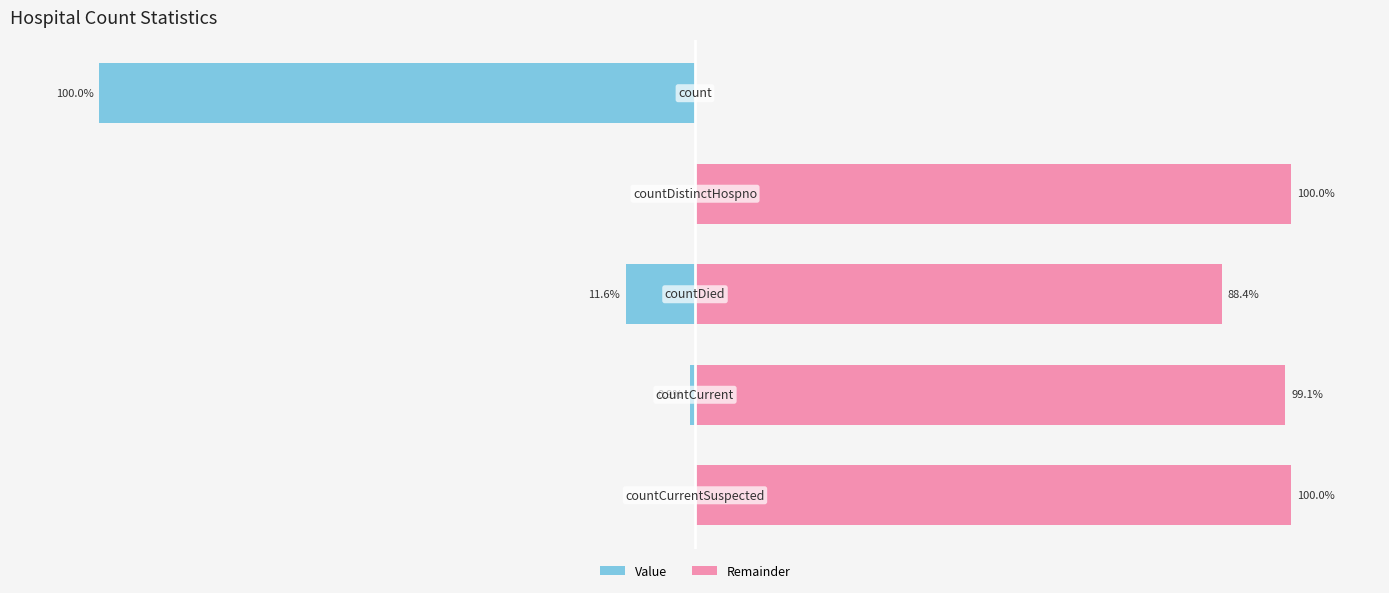

List the series in order of their peak value, highest first.

Remainder, Value